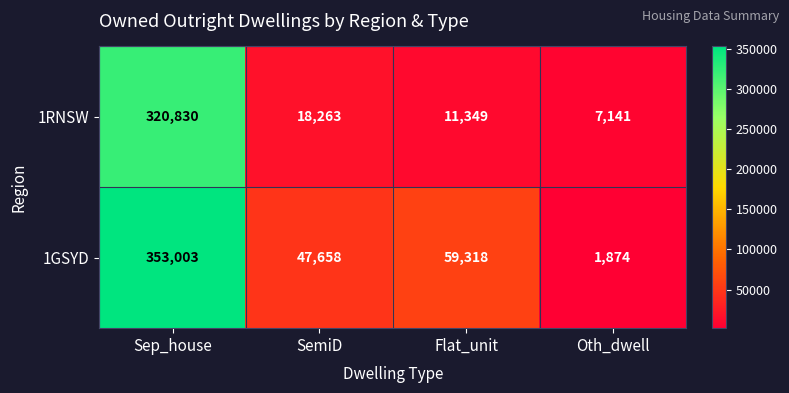

Rank the series by their maximum value, from highest to lowest.

1GSYD, 1RNSW